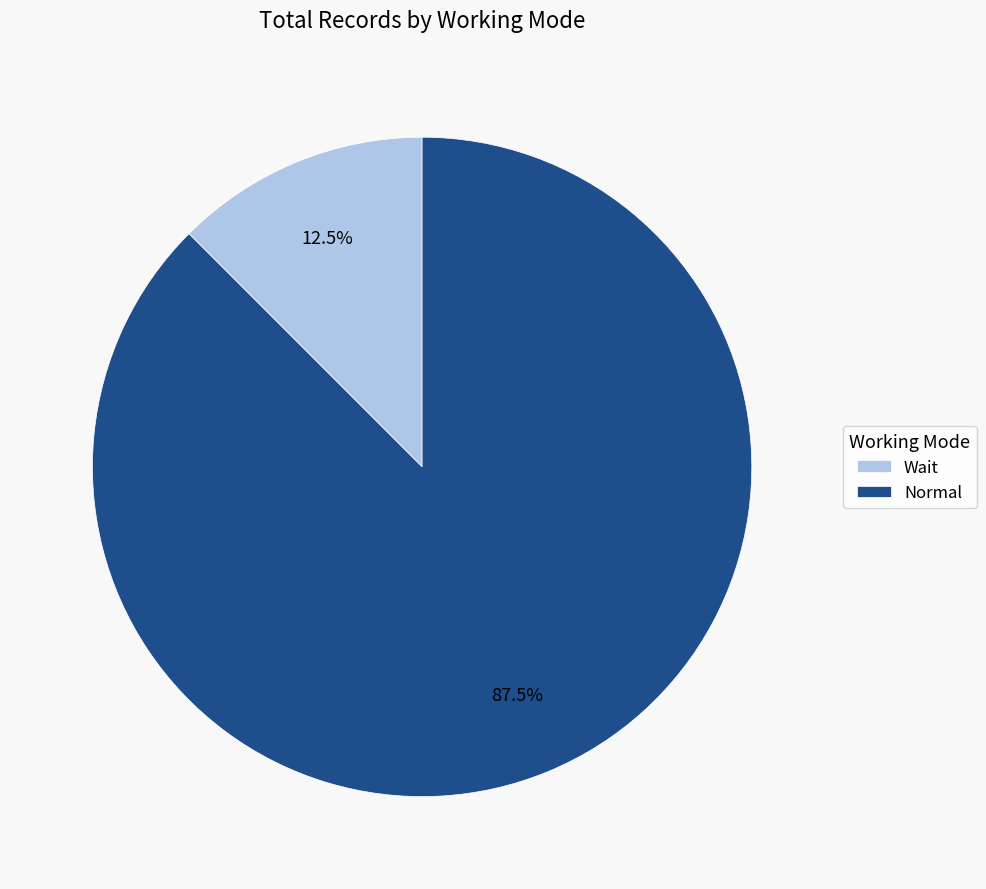

Which category has the biggest portion of the pie?

Normal